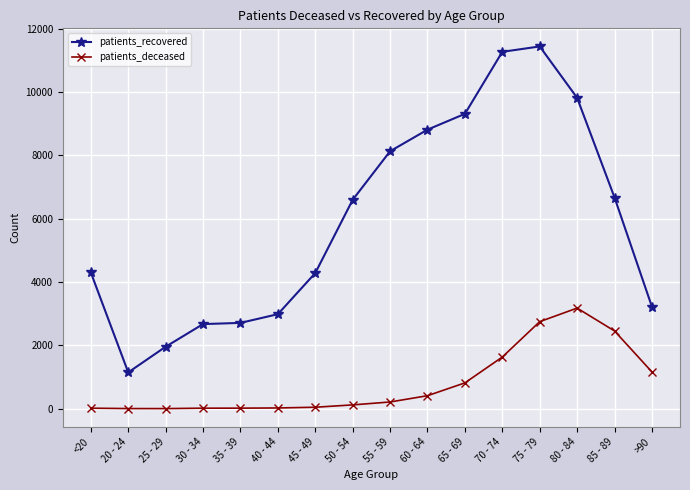

Which series has the largest range (max minus min)?

patients_recovered